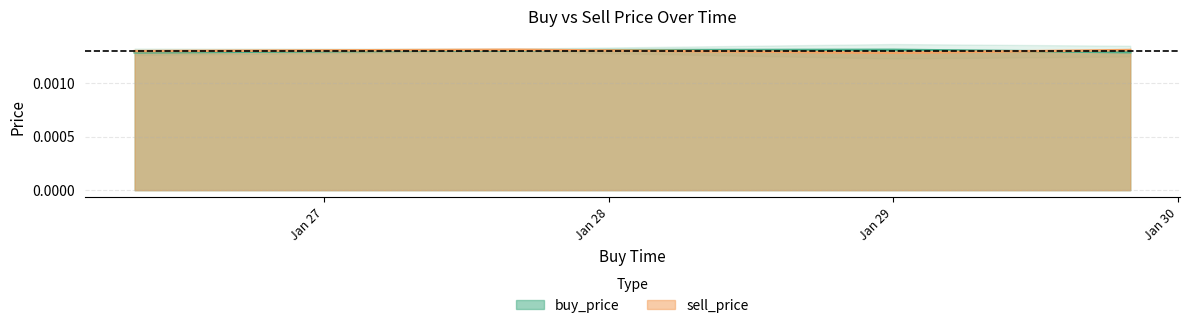

Rank the categories by sell_price value from highest to lowest.

2020-01-27 15:59:59, 2020-01-29 19:59:59, 2020-01-26 07:59:59, 2020-01-28 23:59:59